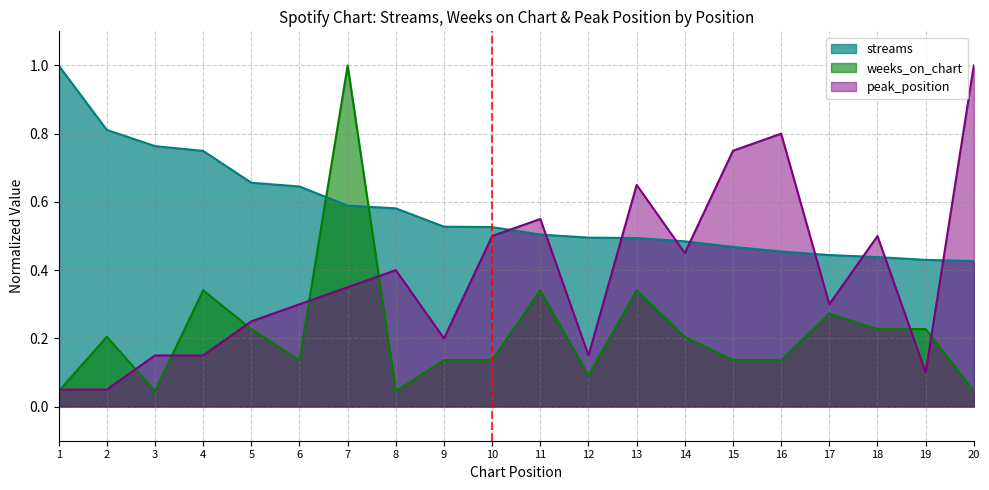

Is the value of streams at 2 greater than the value of weeks_on_chart at 16?

Yes